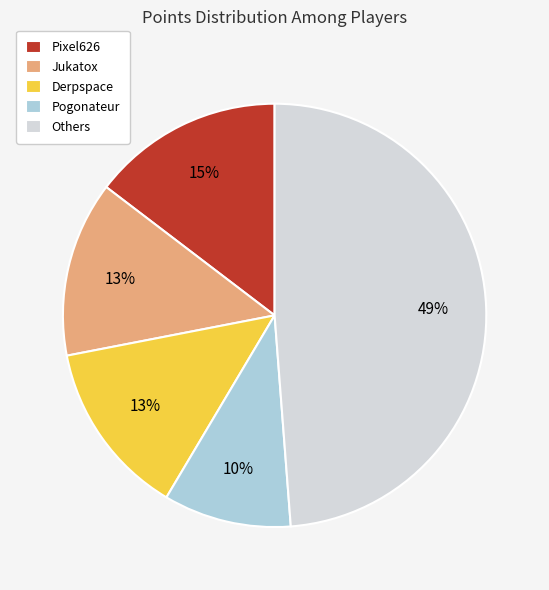

True or false: Jukatox accounts for 13% of the total.

True